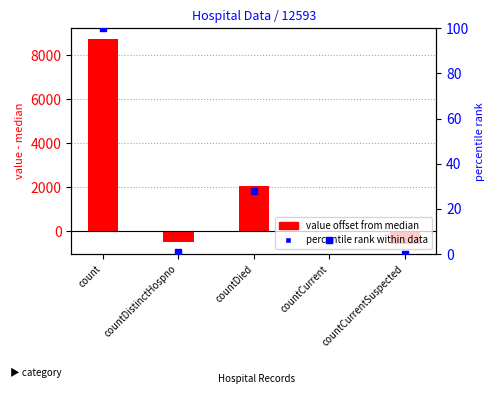

Is the value of value offset from median at countCurrent greater than the value of percentile rank within data at count?

No